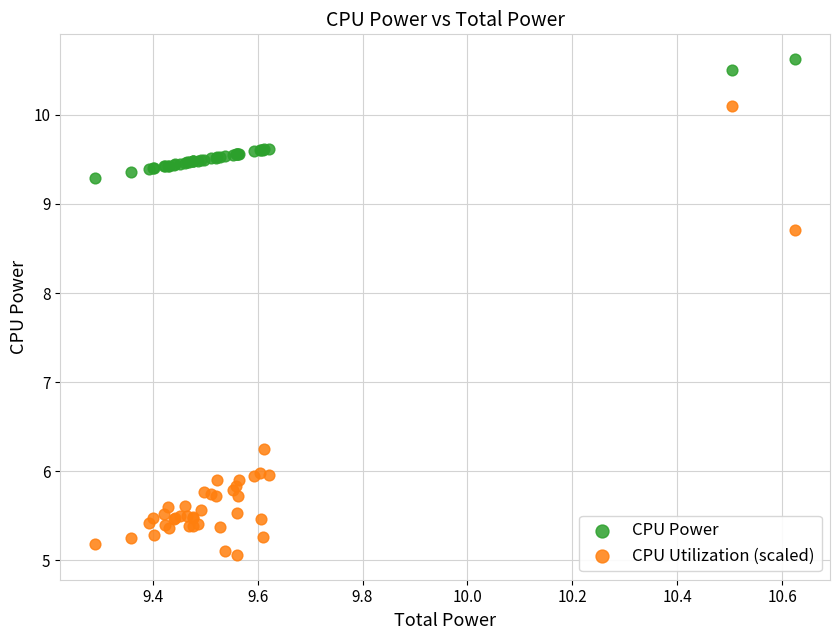

Which series reaches the minimum Y coordinate?

CPU Utilization (scaled)